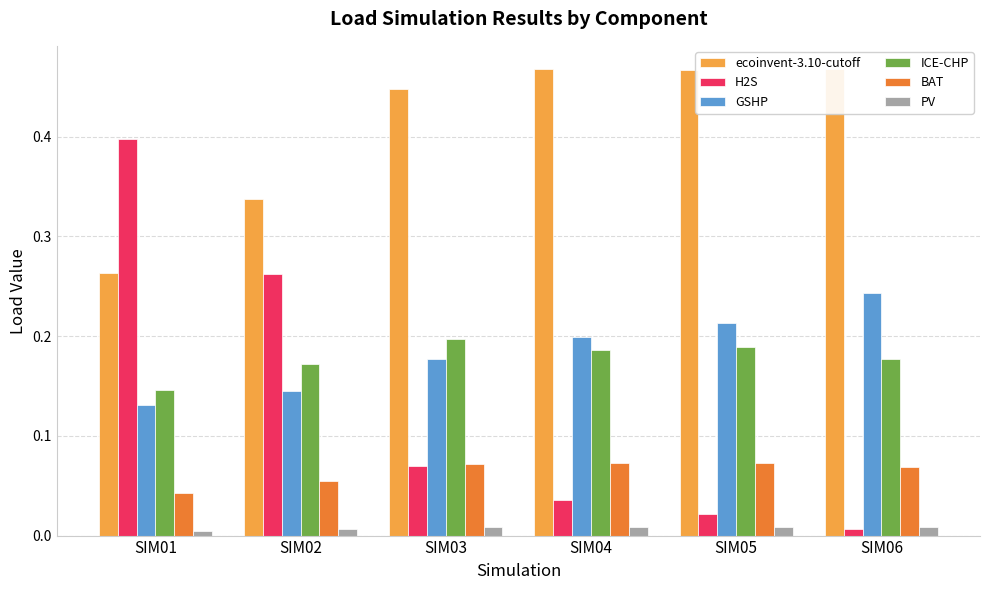

Which series has the widest spread of values?

H2S